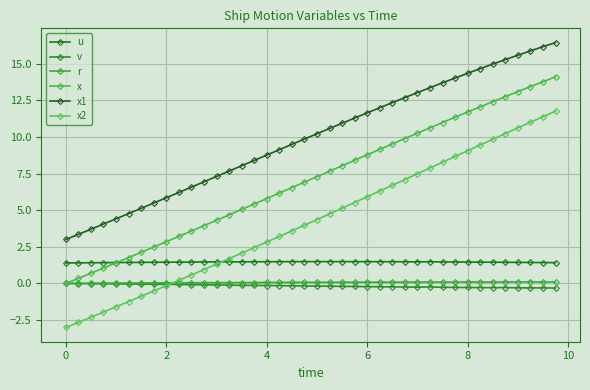

Reading right to left, list all the values displayed in this chart.

u: 1.4	1.4	1.4	1.4	1.4	1.5	1.5	1.5	1.5	1.5	1.5	1.5	1.5	1.5	1.5	1.5	1.5	1.5	1.5	1.5	1.5	1.5	1.5	1.5	1.5	1.5	1.5	1.5	1.5	1.5	1.5	1.5	1.4	1.4	1.4	1.4	1.4	1.4	1.4	1.4
v: -0.3	-0.3	-0.3	-0.3	-0.3	-0.3	-0.3	-0.3	-0.3	-0.3	-0.2	-0.3	-0.2	-0.2	-0.2	-0.2	-0.2	-0.2	-0.2	-0.2	-0.2	-0.2	-0.1	-0.1	-0.1	-0.1	-0.1	-0.1	-0.1	-0.1	-0.1	-0.1	-0.1	-0.0	-0.0	-0.0	-0.0	-0.0	-0.0	0.0
r: 0.1	0.1	0.1	0.1	0.1	0.1	0.1	0.1	0.1	0.1	0.1	0.1	0.1	0.1	0.1	0.1	0.1	0.1	0.1	0.1	0.1	0.1	0.1	0.1	0.1	0.1	0.1	0.1	0.1	0.0	0.0	0.0	0.0	0.0	0.0	0.0	0.0	0.0	0.0	0.0
x: 14.1	13.8	13.4	13.1	12.7	12.4	12.0	11.7	11.3	11.0	10.6	10.2	9.9	9.5	9.1	8.8	8.4	8.0	7.7	7.3	6.9	6.5	6.2	5.8	5.4	5.0	4.7	4.3	3.9	3.6	3.2	2.8	2.5	2.1	1.8	1.4	1.1	0.7	0.3	0.0
x1: 16.4	16.1	15.9	15.6	15.3	15.0	14.6	14.3	14.0	13.7	13.4	13.0	12.7	12.3	12.0	11.6	11.3	10.9	10.6	10.2	9.8	9.5	9.1	8.8	8.4	8.0	7.7	7.3	6.9	6.6	6.2	5.8	5.5	5.1	4.8	4.4	4.1	3.7	3.4	3.0
x2: 11.8	11.4	11.0	10.6	10.2	9.8	9.4	9.1	8.7	8.3	7.9	7.5	7.1	6.7	6.3	5.9	5.5	5.1	4.7	4.4	4.0	3.6	3.2	2.8	2.4	2.1	1.7	1.3	1.0	0.6	0.2	-0.1	-0.5	-0.9	-1.2	-1.6	-1.9	-2.3	-2.6	-3.0